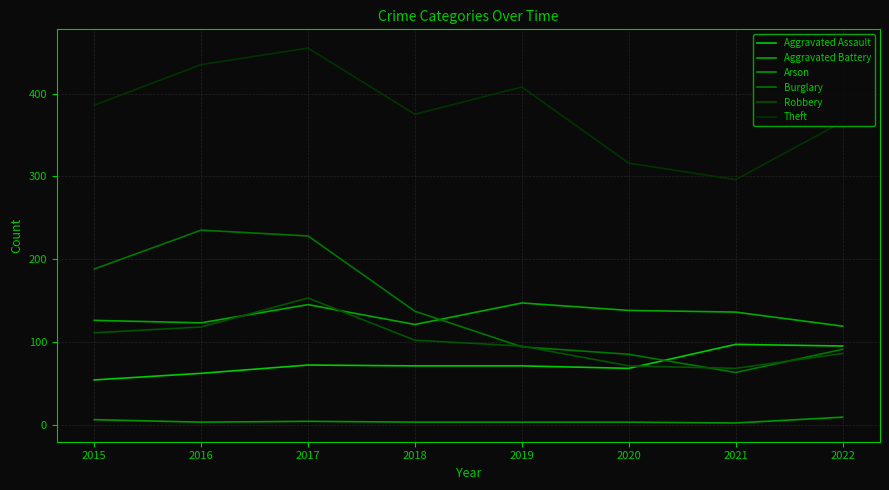

Count the number of categories in the chart.

8